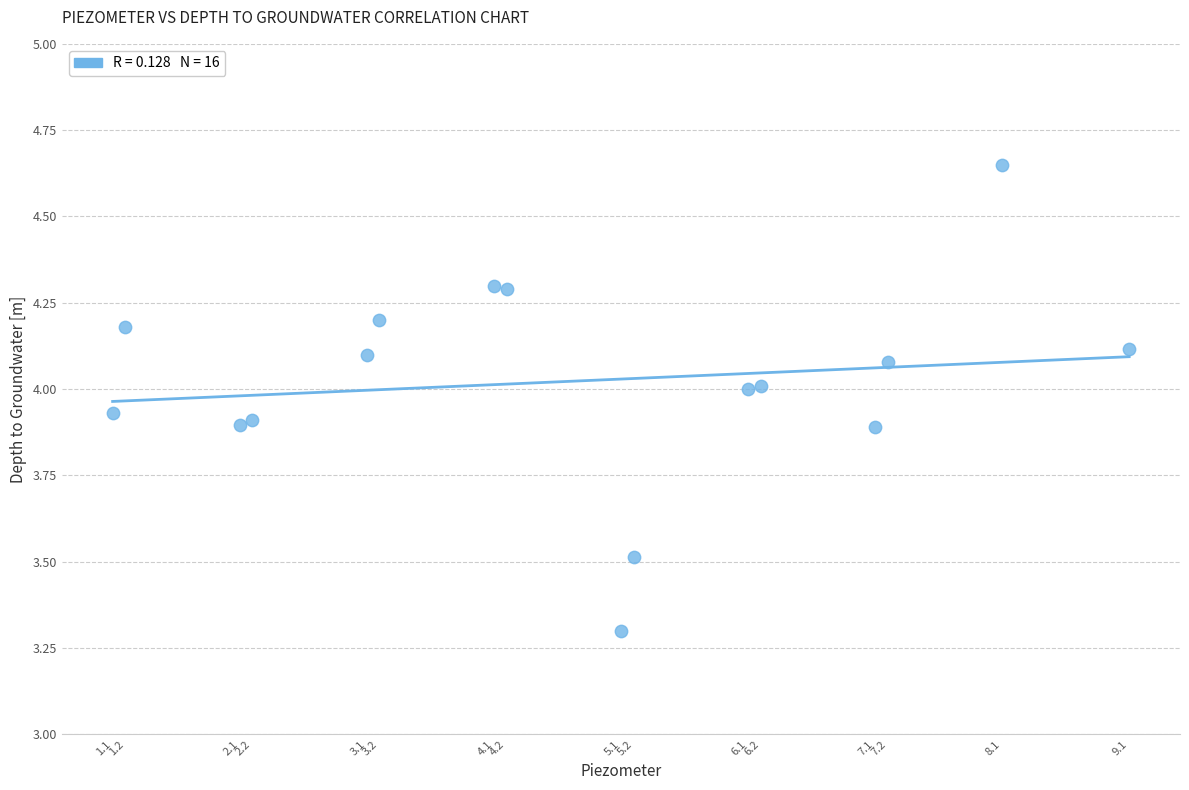

What is the range of X values (max minus min)?

8.0